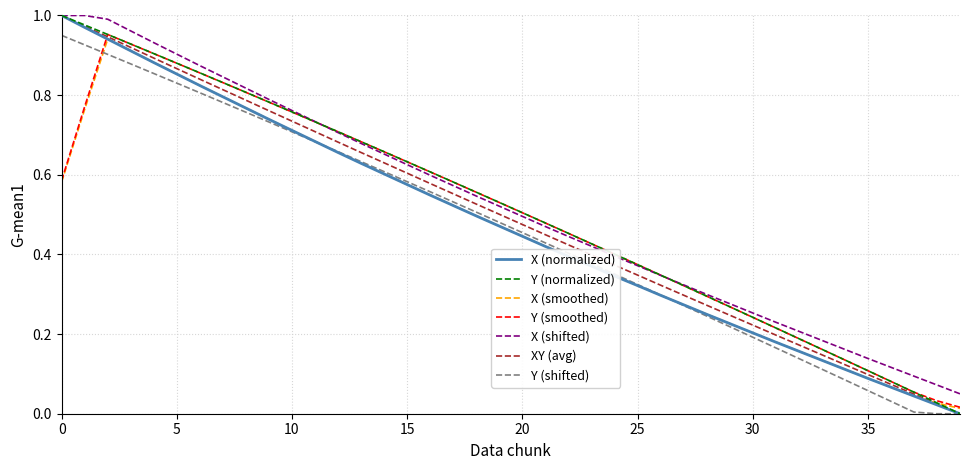

True or false: X (shifted) and Y (shifted) intersect in this chart.

False